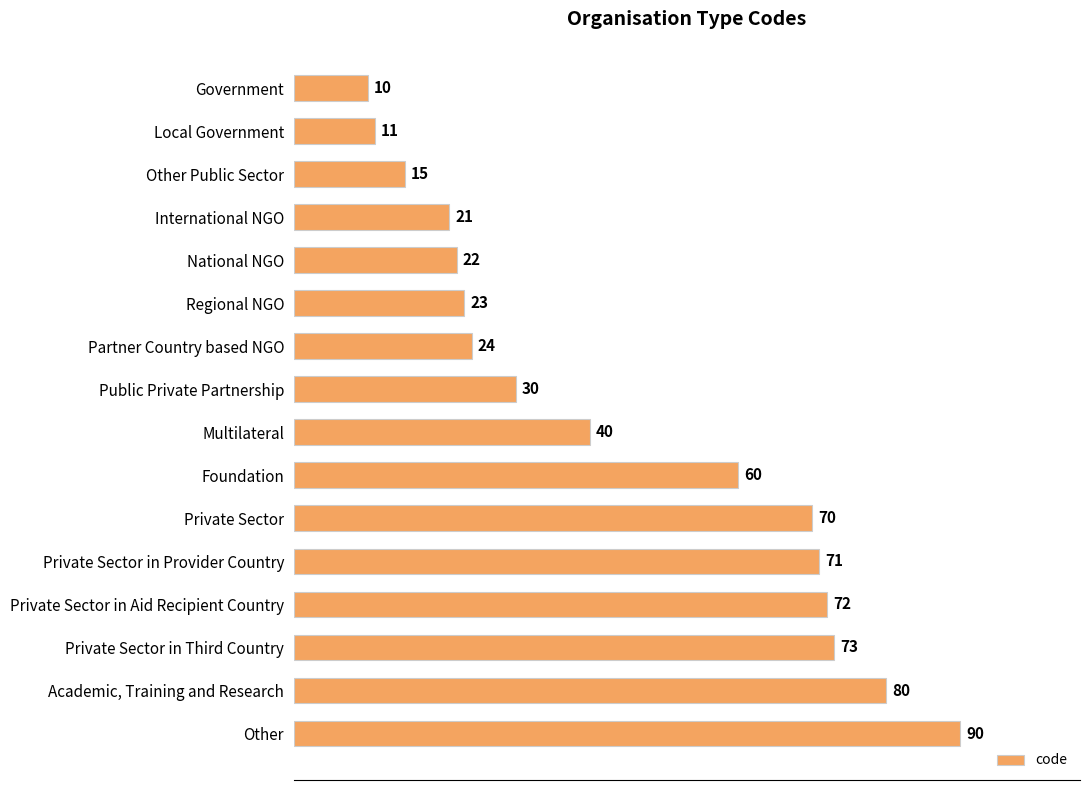

What is the difference between the values at Partner Country based NGO and Other Public Sector?

9